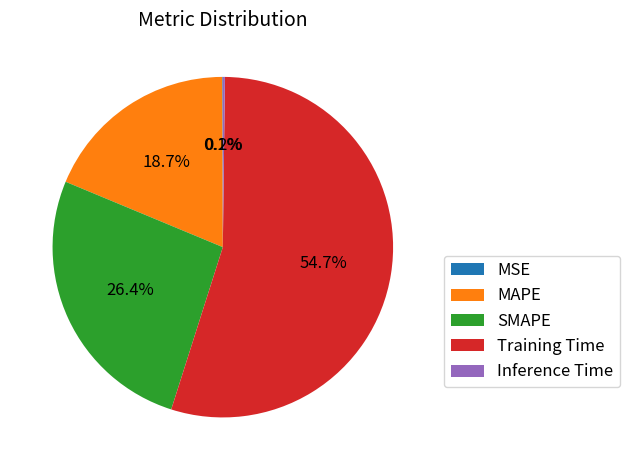

The Training Time slice represents 55% of the pie. True or false?

True